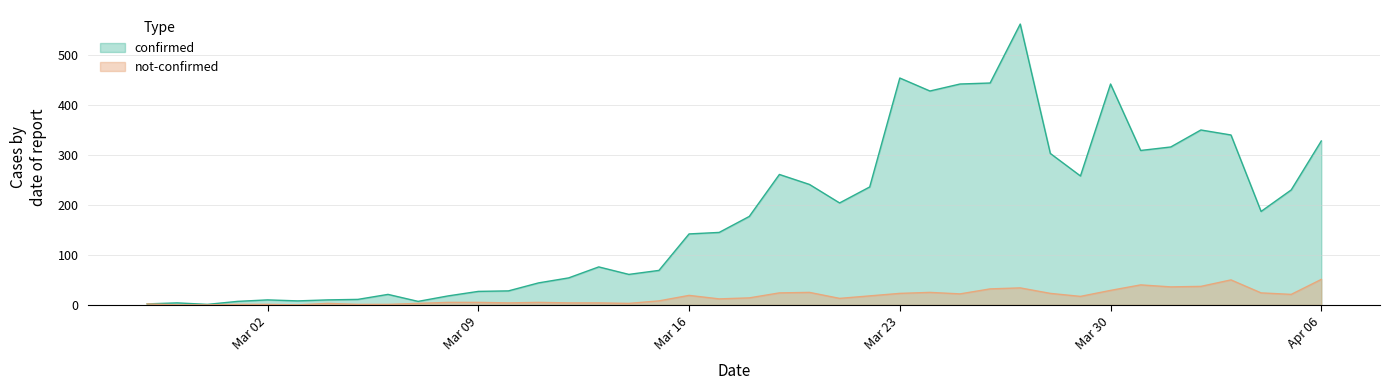

Where is the first local minimum for not-confirmed?

2020-03-03